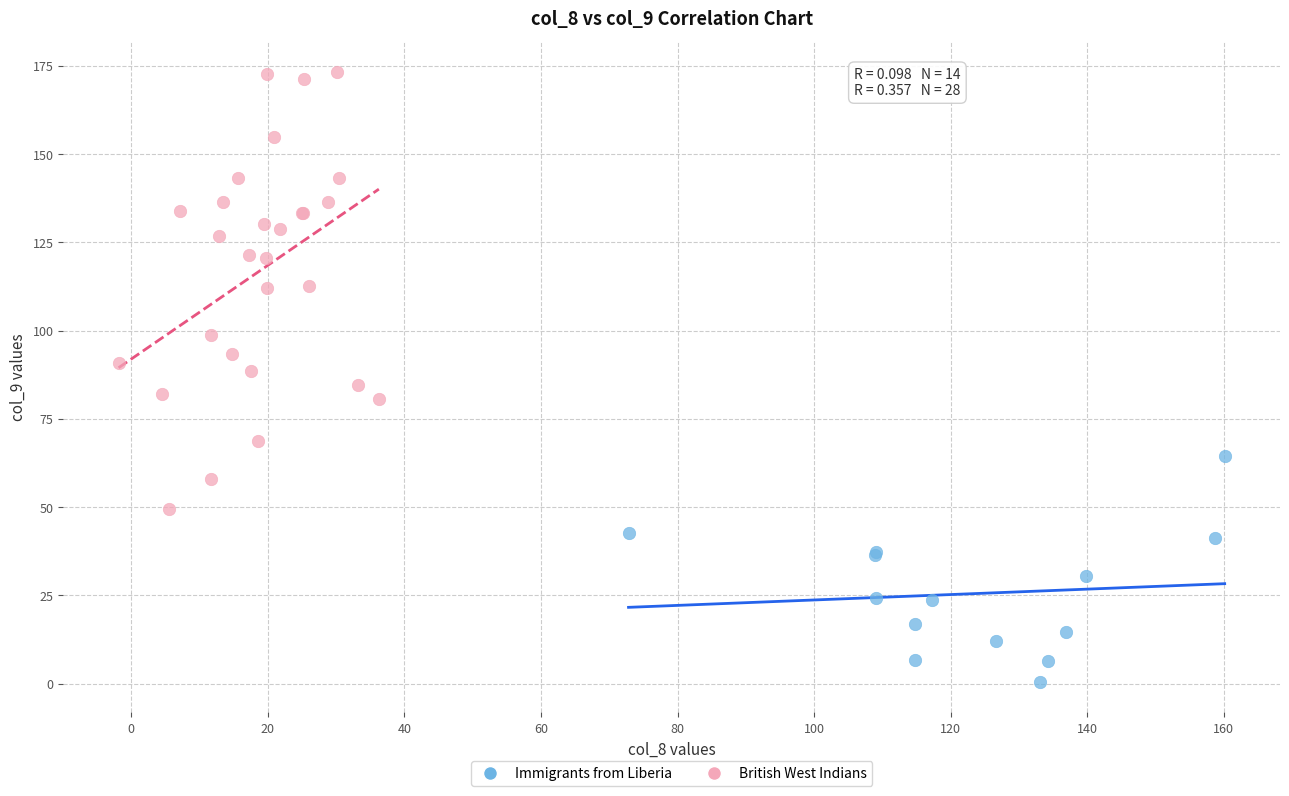

Which series reaches the maximum Y coordinate?

British West Indians